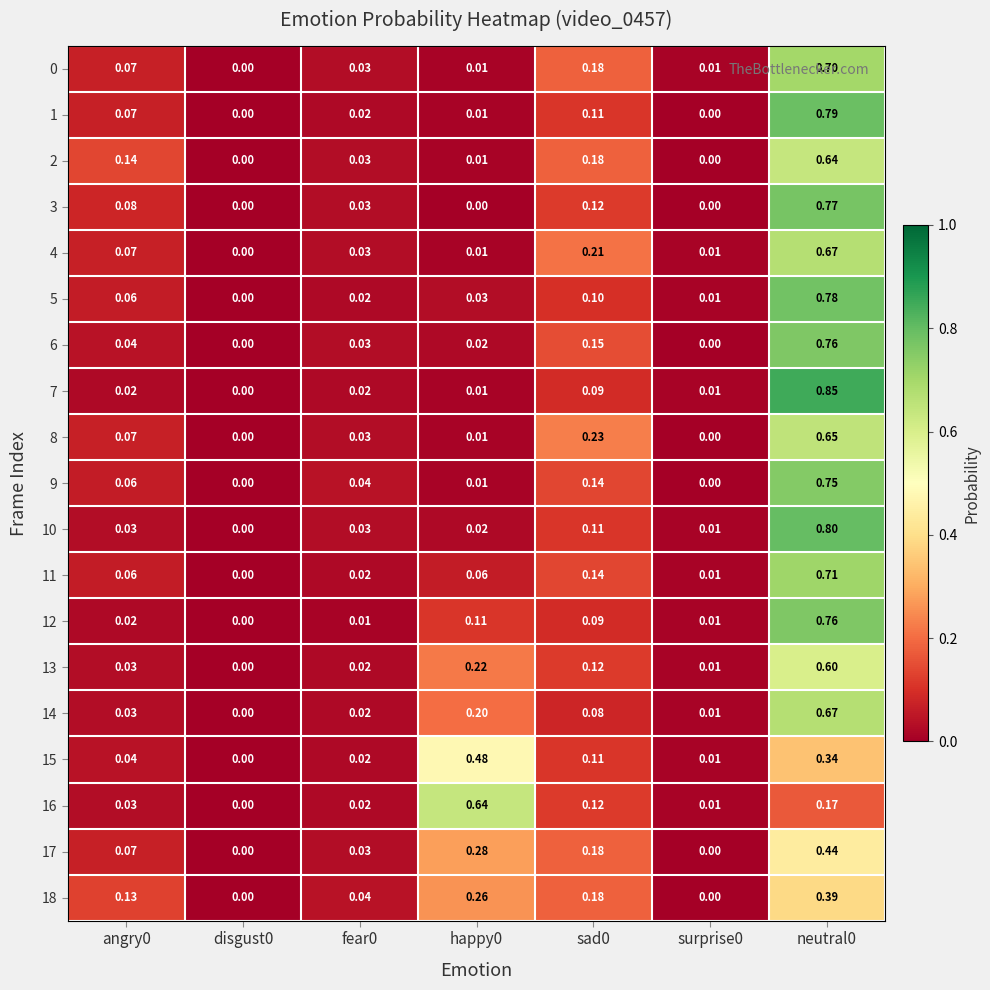

Count the number of categories in the chart.

7